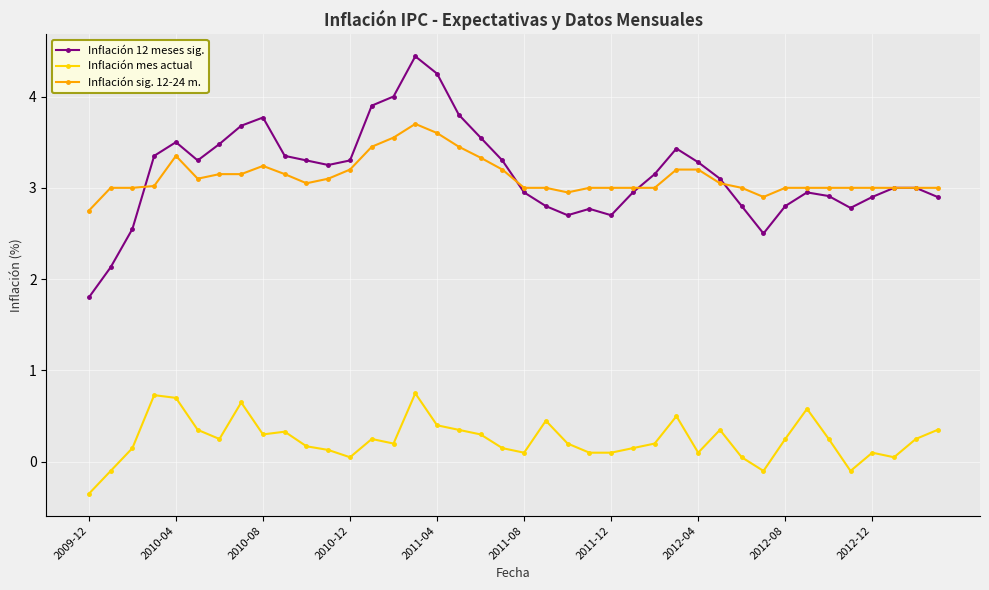

How many lines are shown in the chart?

3